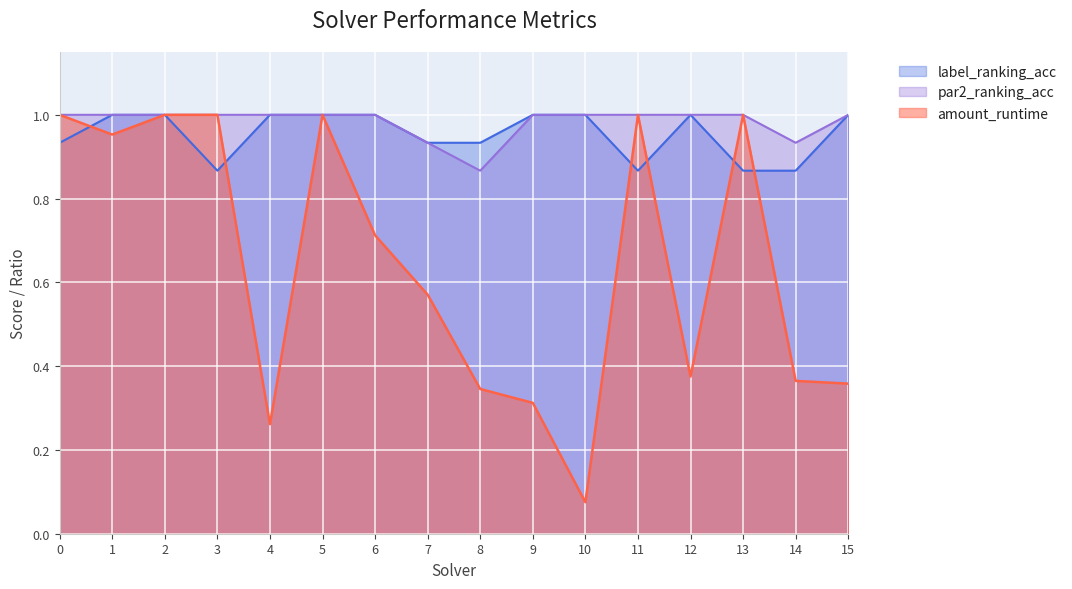

True or false: amount_runtime has a value of 1.0 at 3.

True